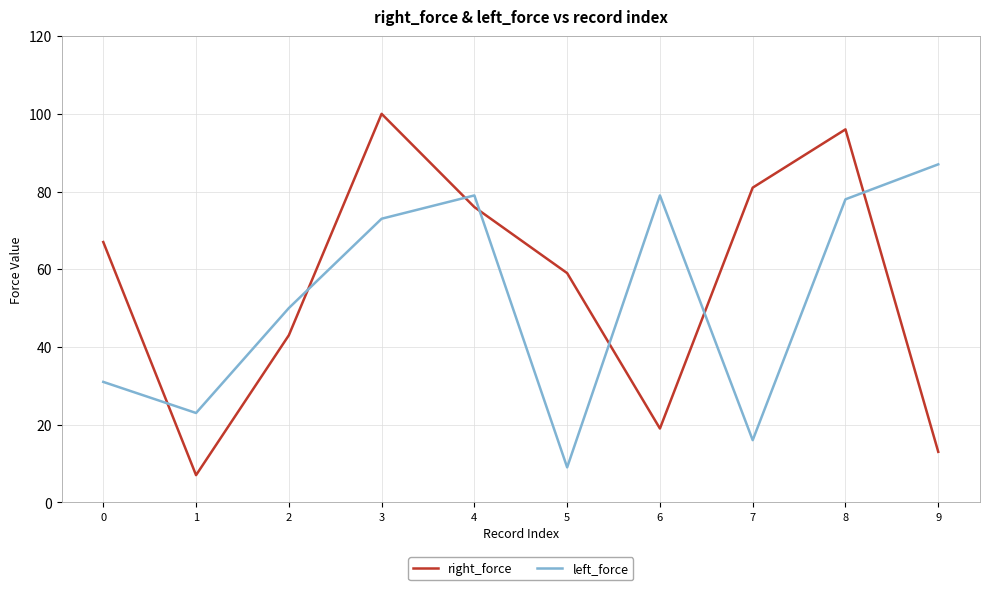

Rank the series by their average value, from highest to lowest.

right_force, left_force